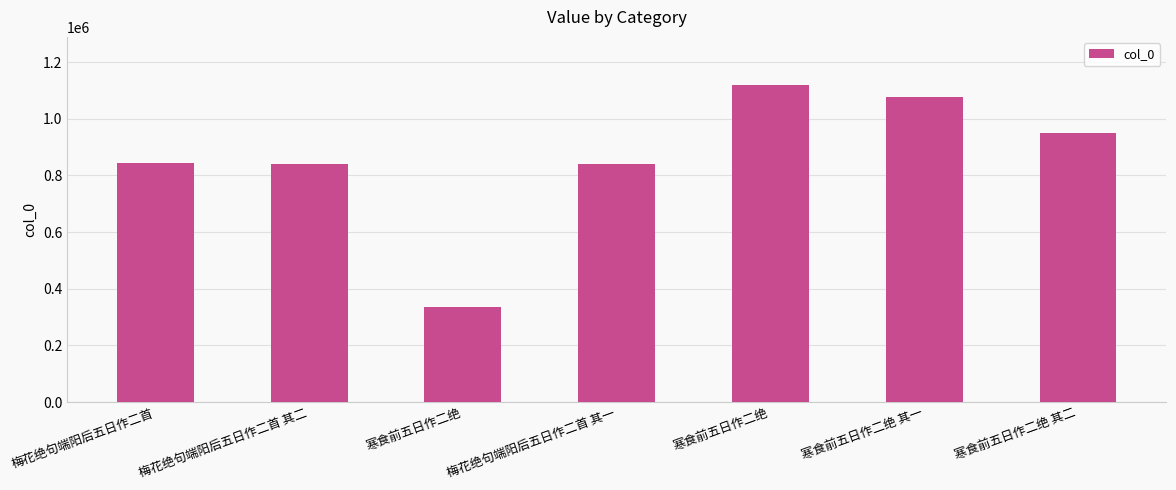

What is the value of the 6th bar from the left?

1075517